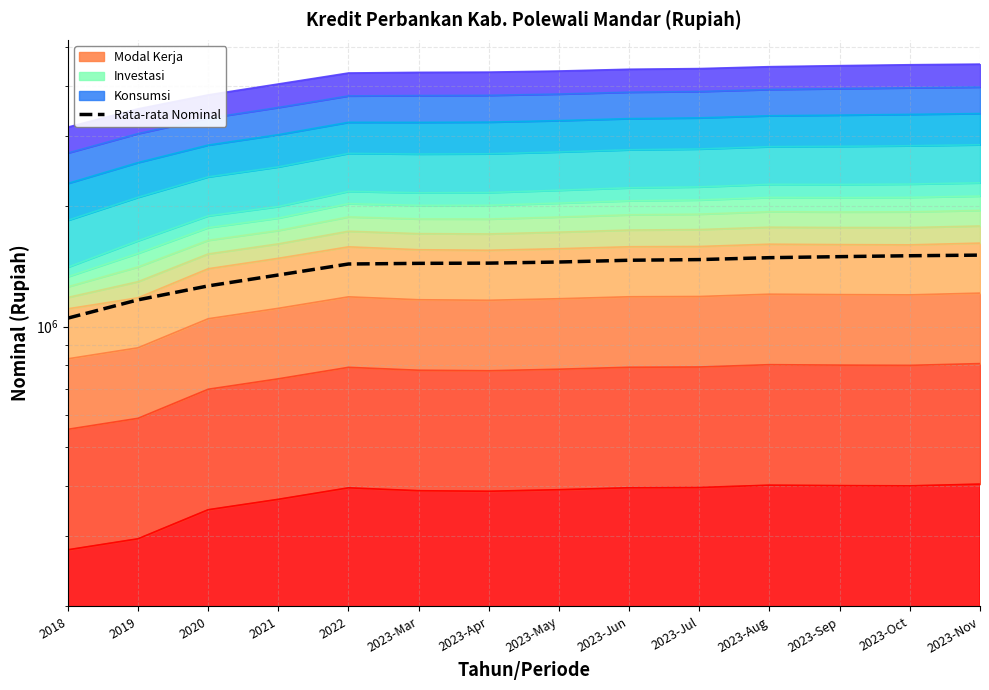

Reading left to right, list all the values displayed in this chart.

1050358.2	1166754.7	1264187.0	1346220.3	1434031.1	1439322.7	1441245.2	1450488.2	1465348.6	1470870.9	1487159.7	1496001.6	1503797.7	1509214.3